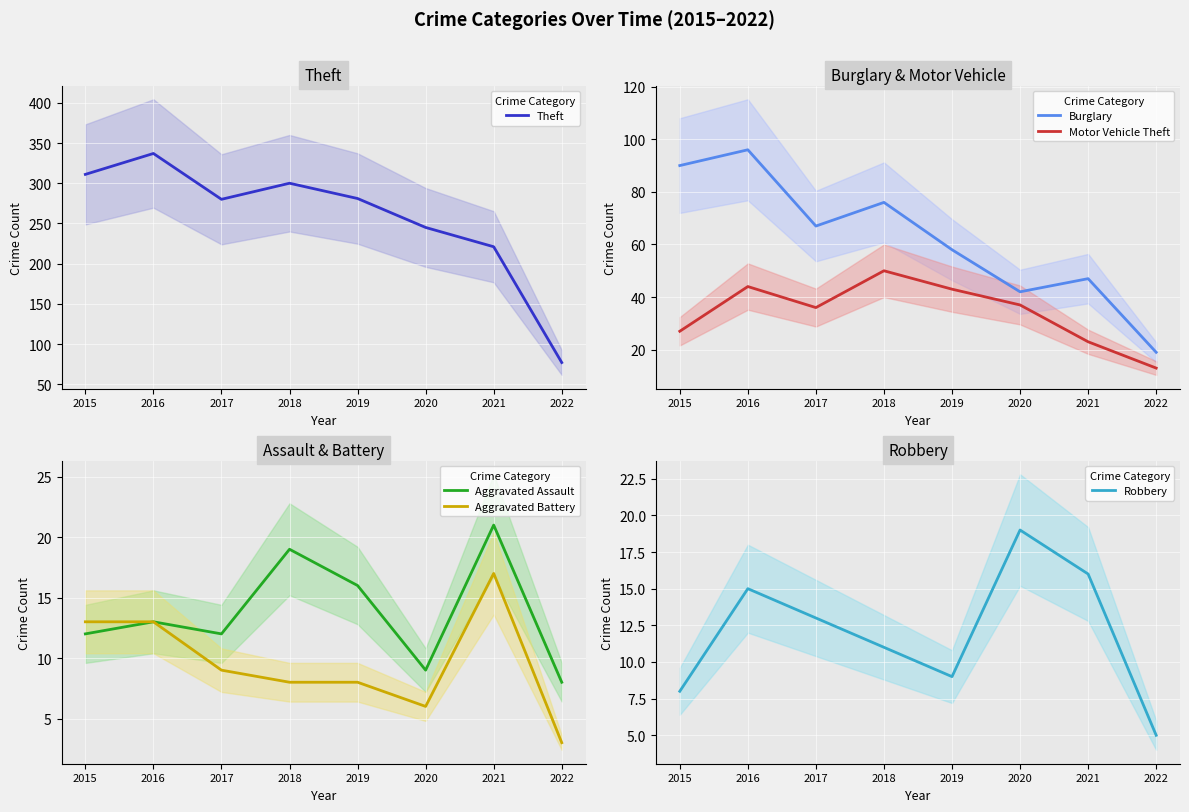

What is the maximum value shown in the chart?

337